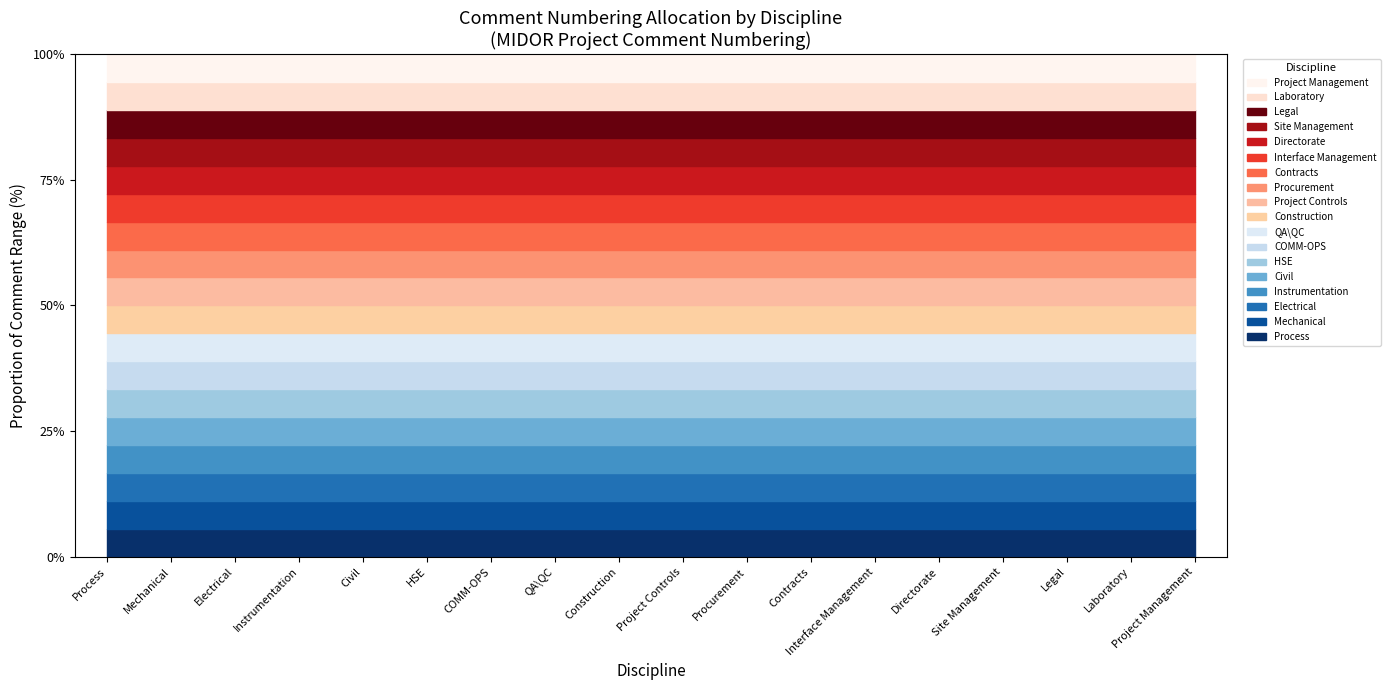

Rank the categories by Finish value from highest to lowest.

Project Management, Laboratory, Legal, Site Management, Directorate, Interface Management, Contracts, Procurement, Project Controls, Construction, QA\QC, COMM-OPS, HSE, Civil, Instrumentation, Electrical, Mechanical, Process